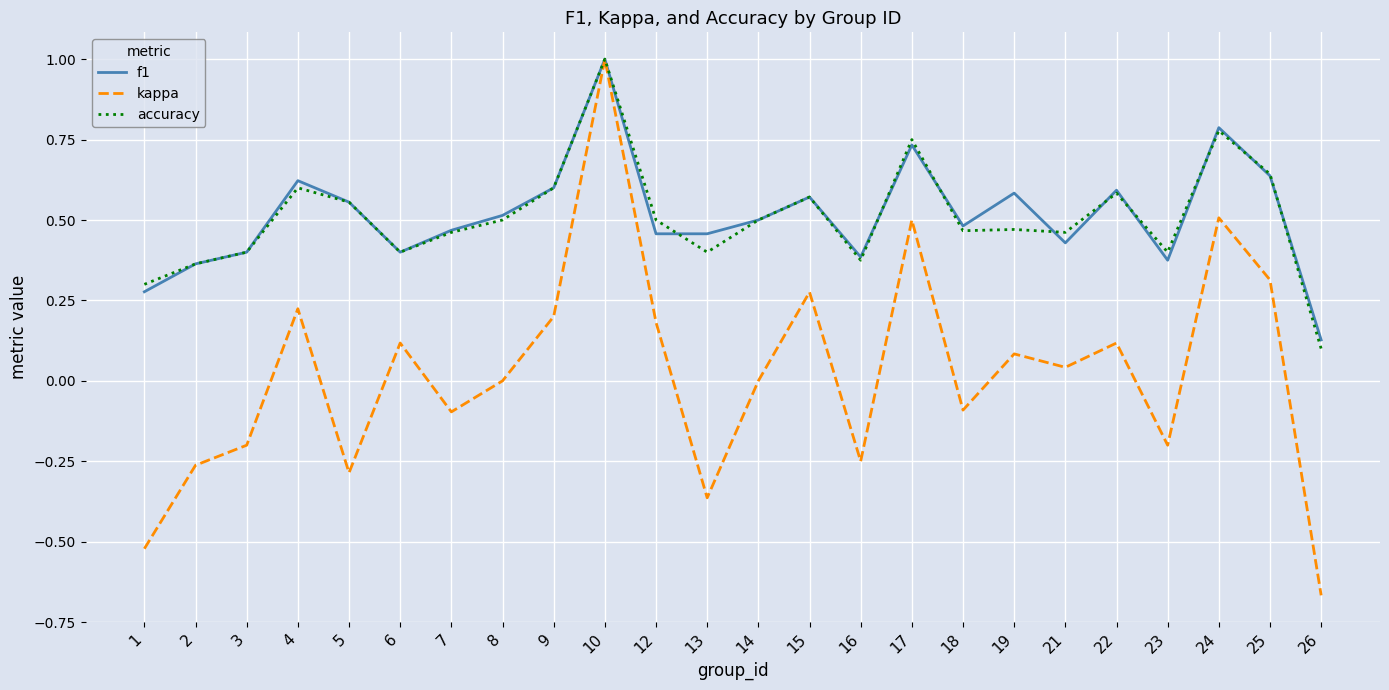

True or false: f1 has a value of 0.4 at 6.

True